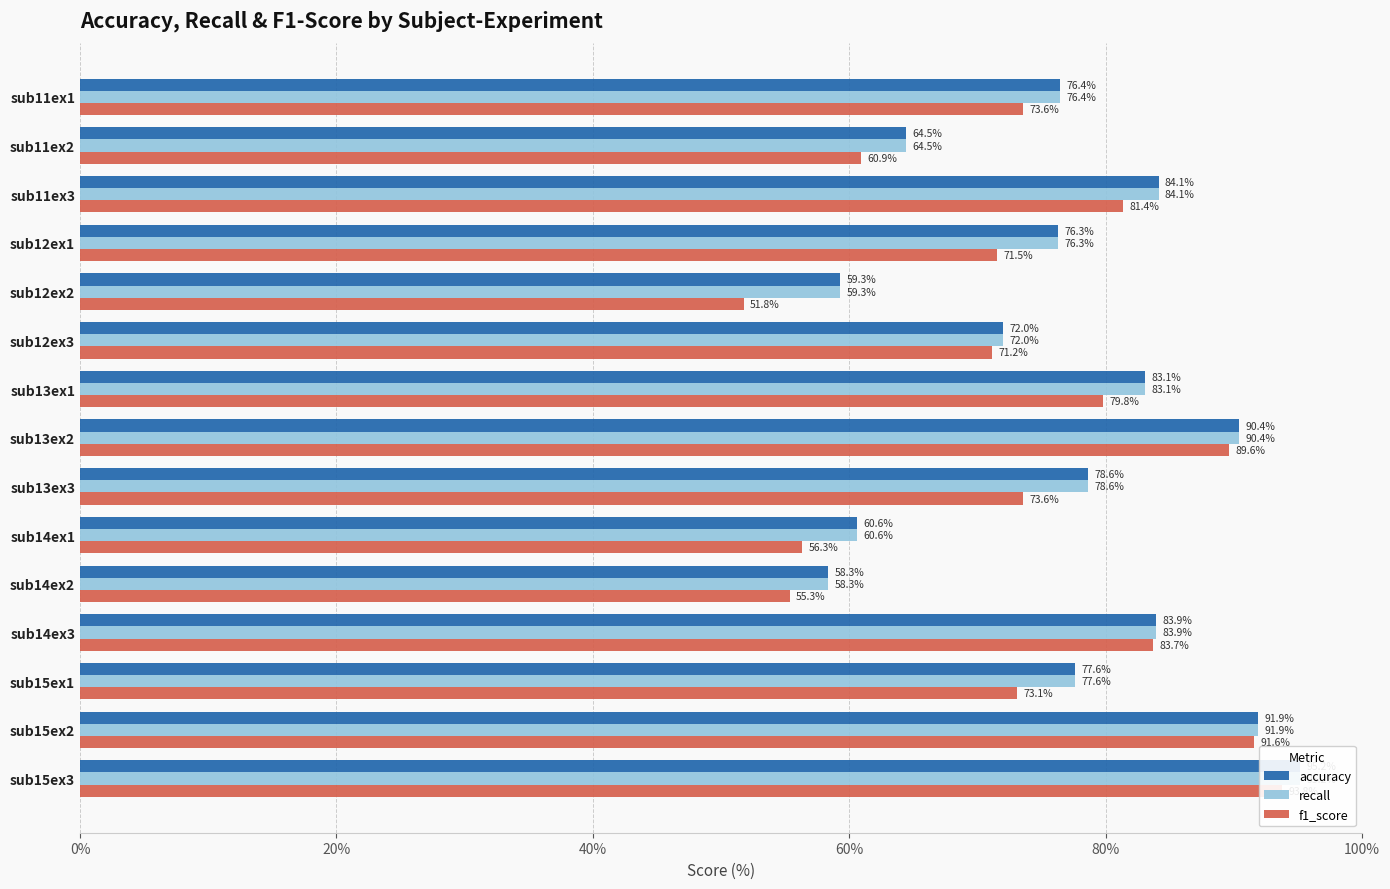

What is the sum of all accuracy values?

1152.2